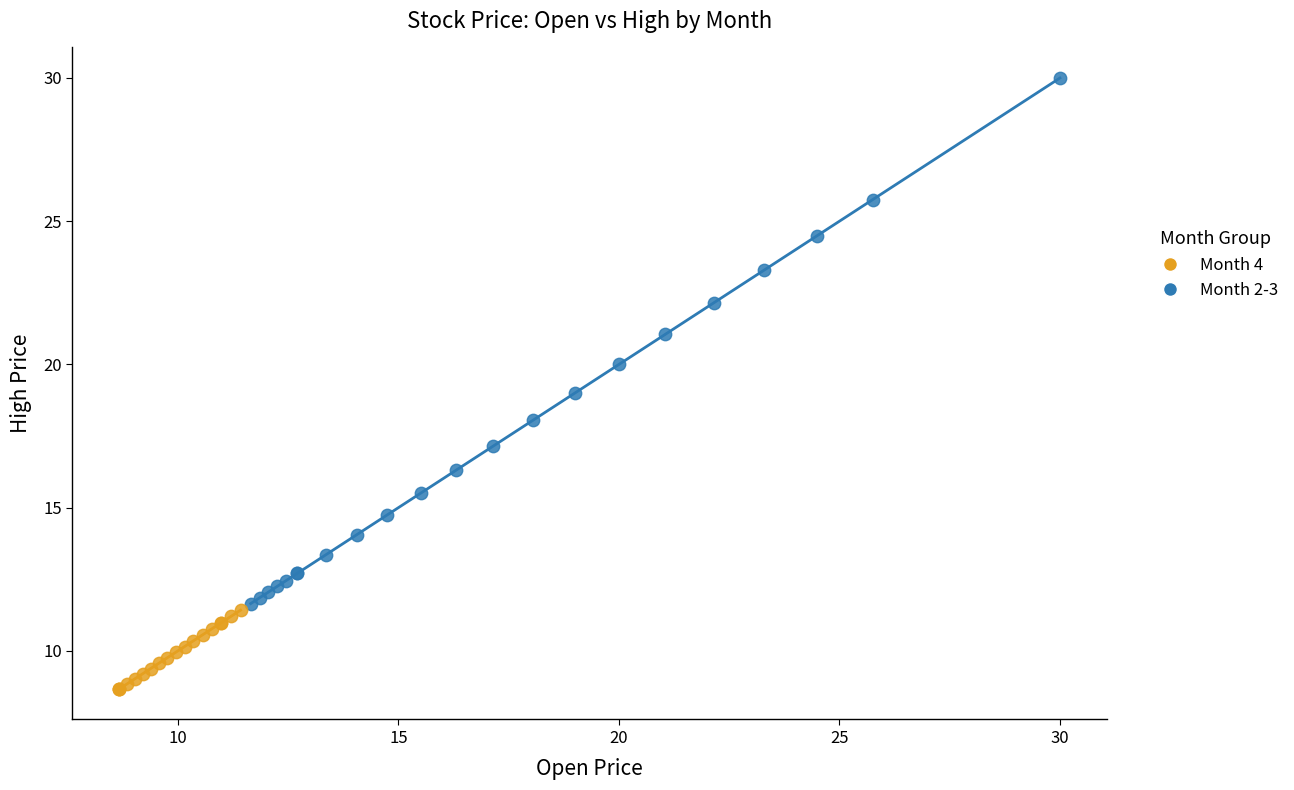

Which series reaches the minimum Y coordinate?

Month 4